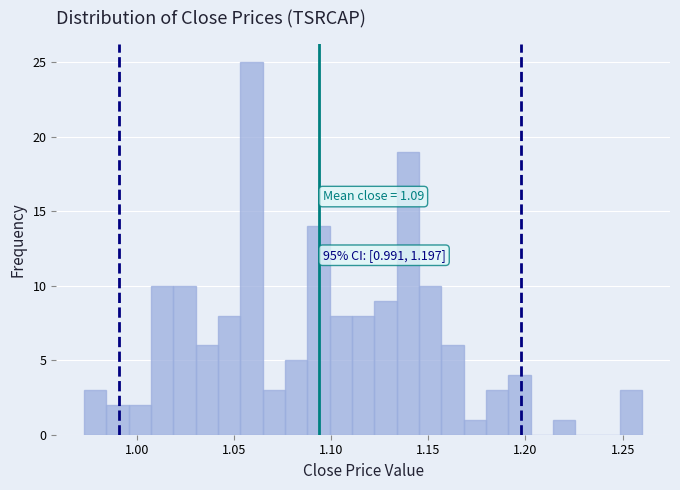

Around what value on the x-axis is the tallest bar? Give the approximate position of its centre, as read against the axis.

1.060